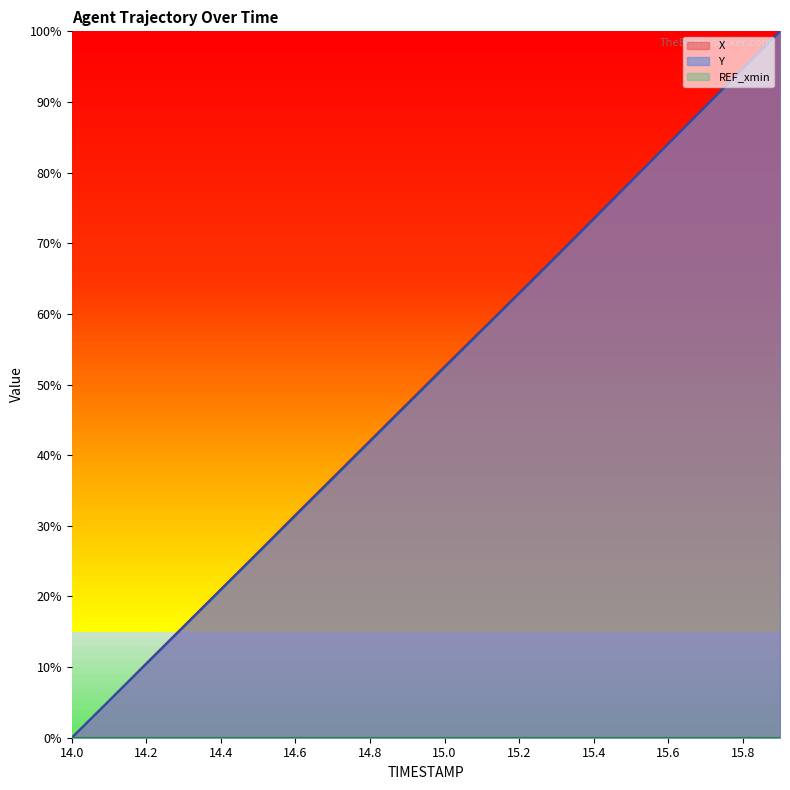

Rank the series at 14.6 from lowest to highest value.

Y, X